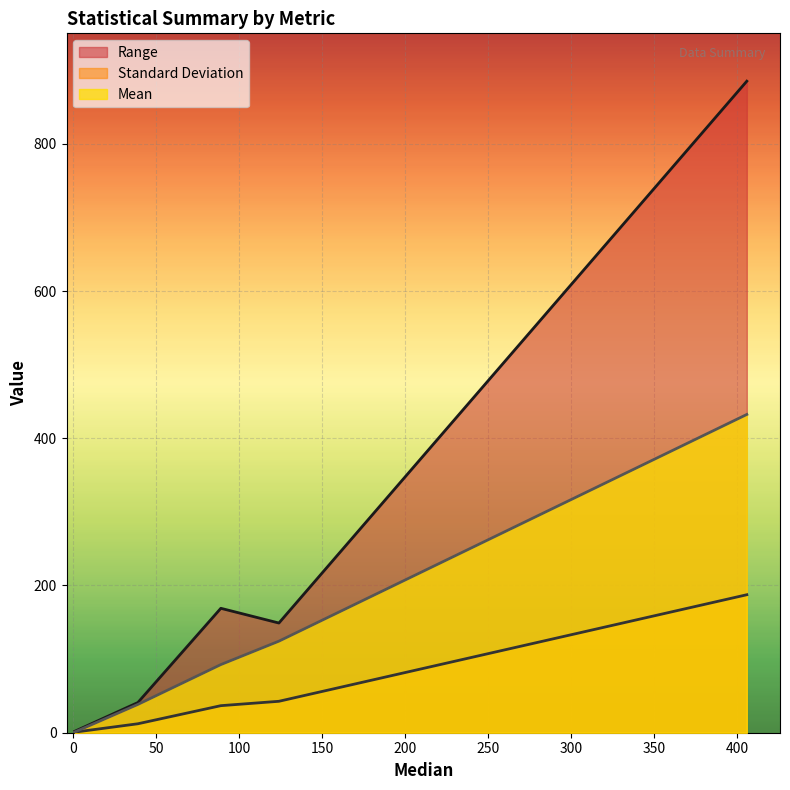

How many interior local peaks does the Mean series have?

0